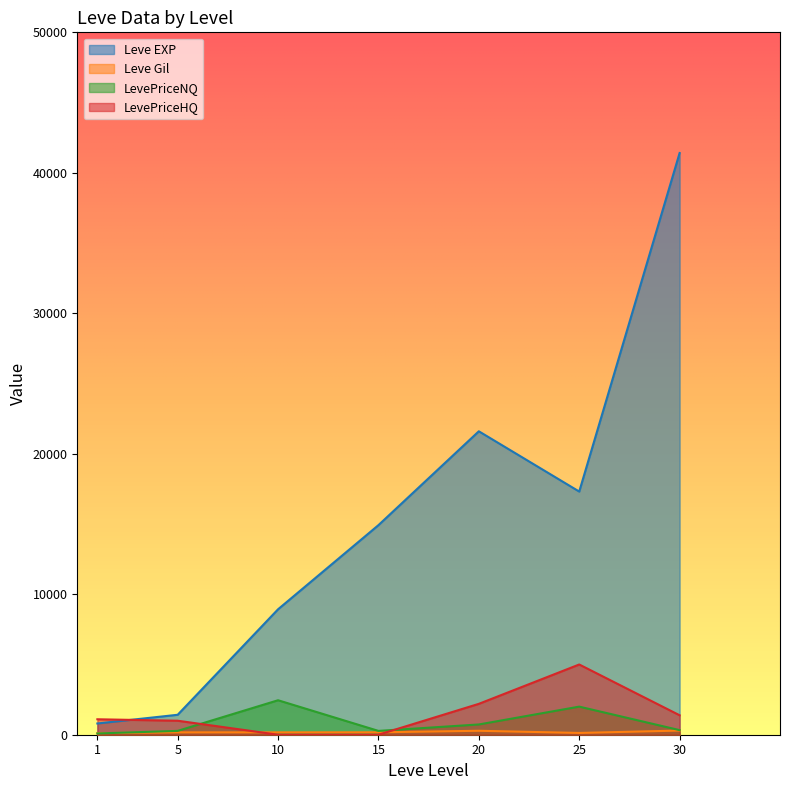

Rank the series by their maximum value, from highest to lowest.

Leve EXP, LevePriceHQ, LevePriceNQ, Leve Gil